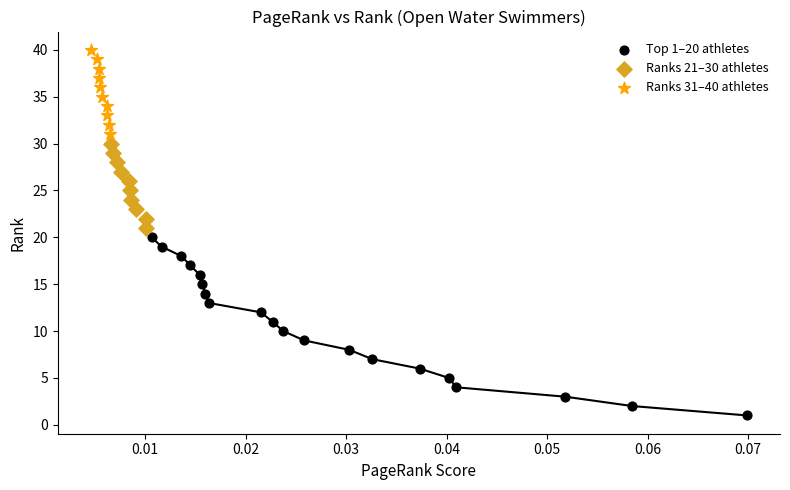

Which series has the largest Y range (max minus min)?

Top 1–20 athletes